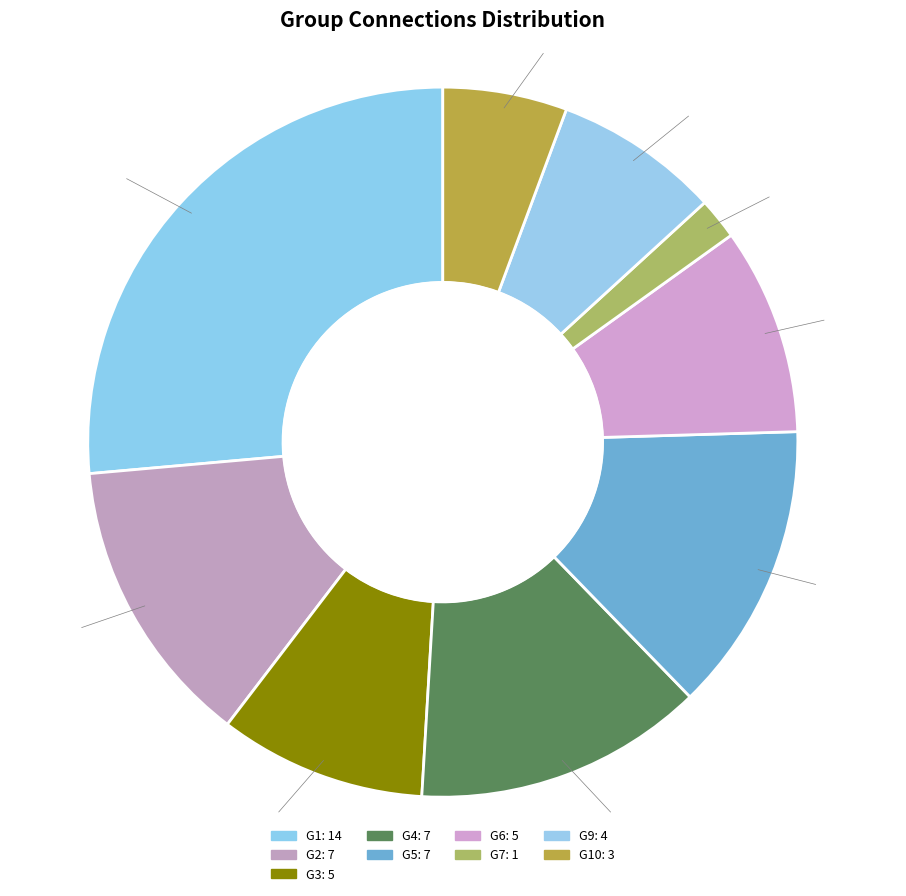

Which slice is the smallest?

G7